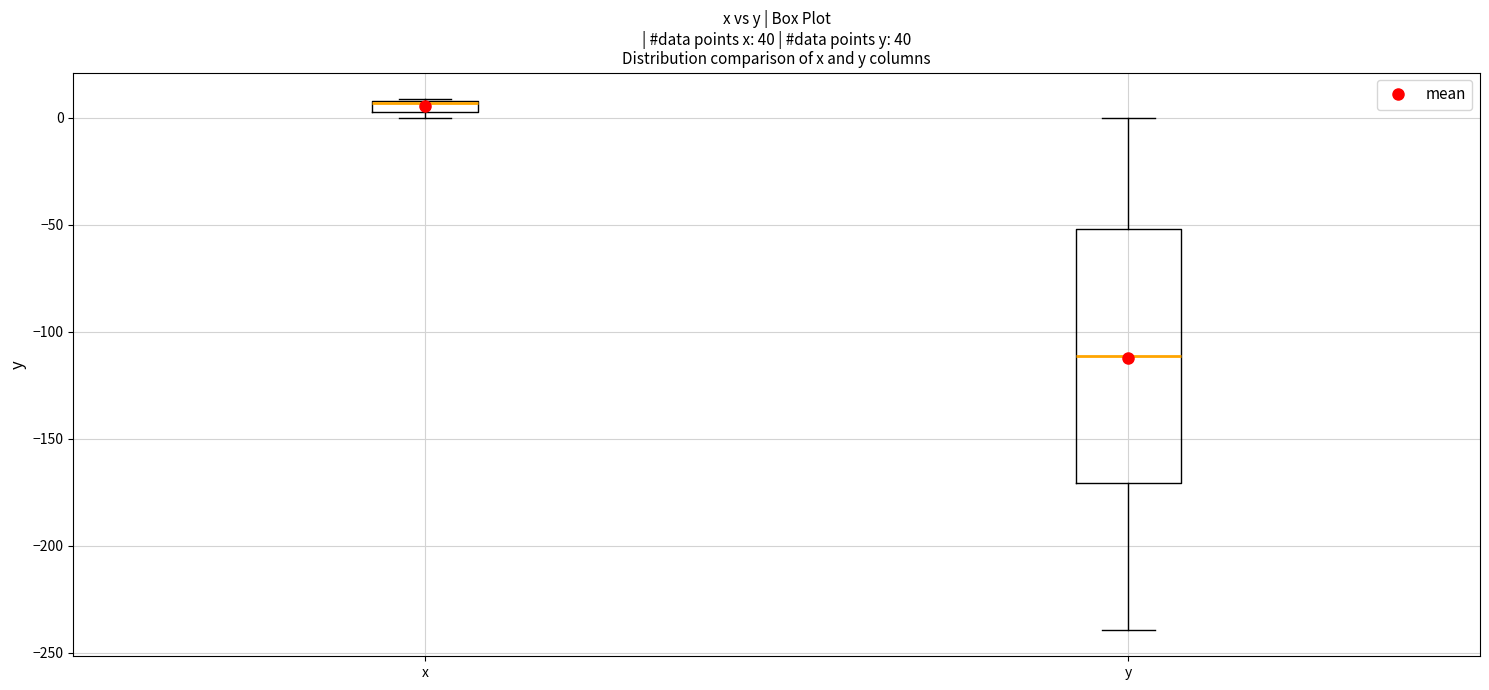

Where does the median line of the box for y sit on the y-axis? The values are not printed on the chart, so give them approximately, as read against the axis.

-110